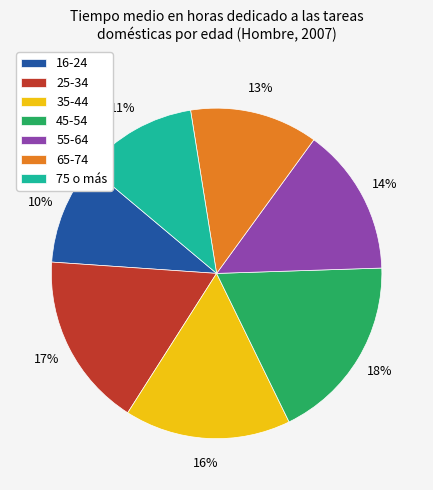

Does 35-44 represent more than half of the total?

No